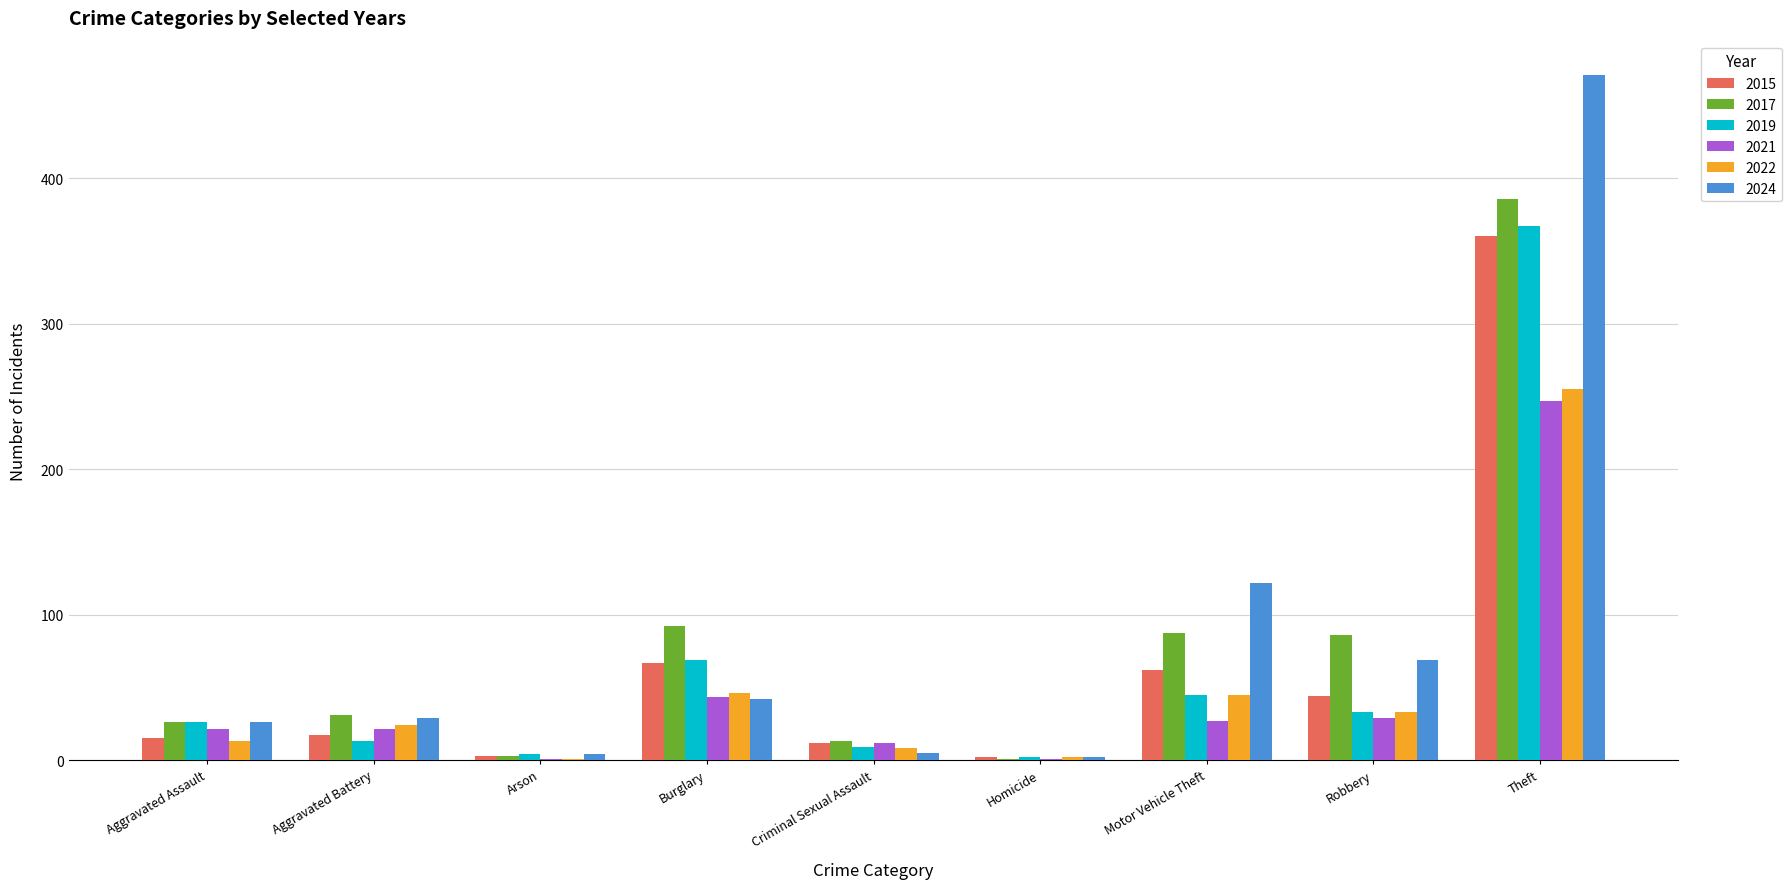

Does the chart contain stacked bars?

No